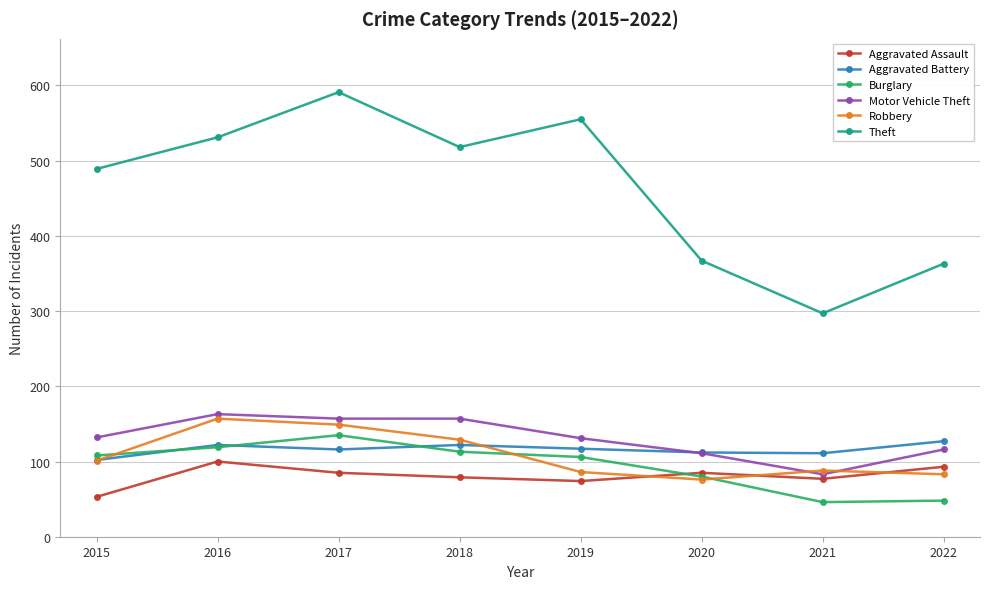

Which series has the largest total across all categories?

Theft